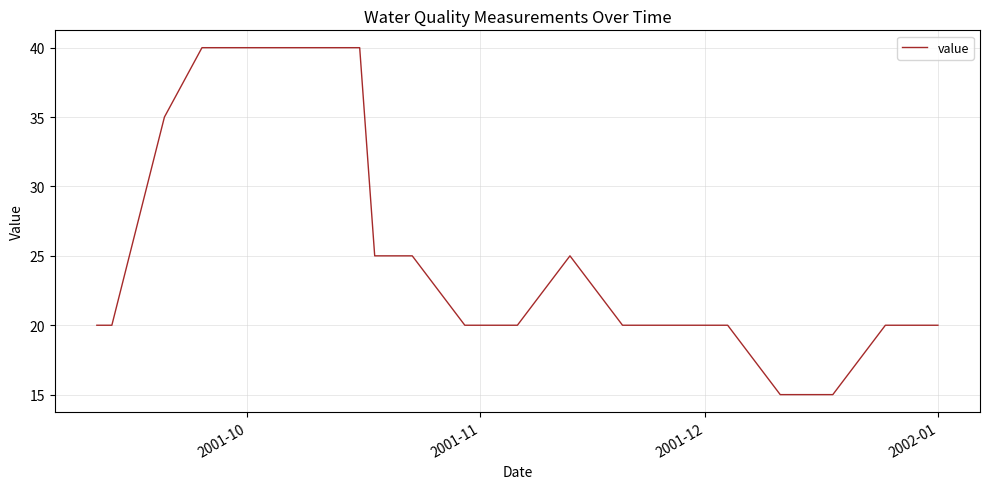

What is the minimum value shown in the chart?

15